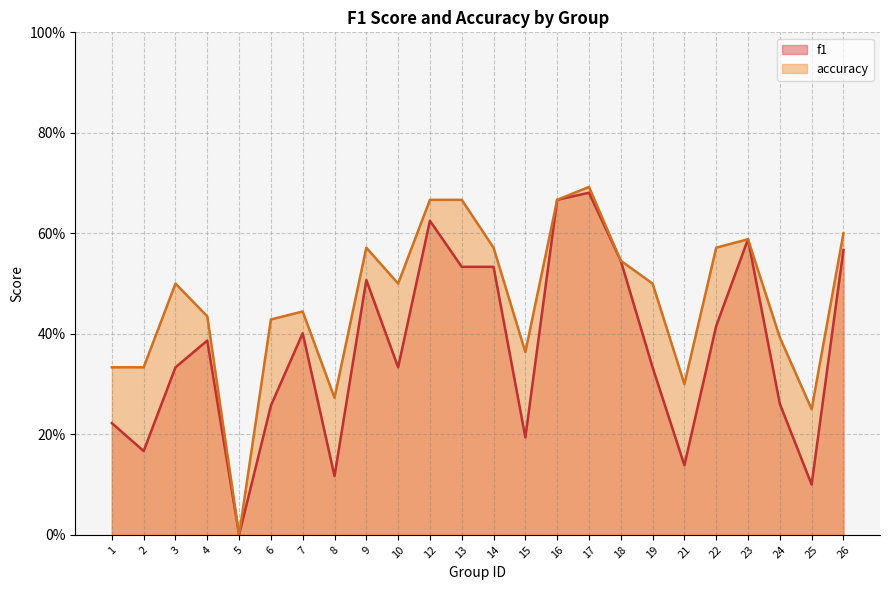

Which series has the largest range (max minus min)?

accuracy